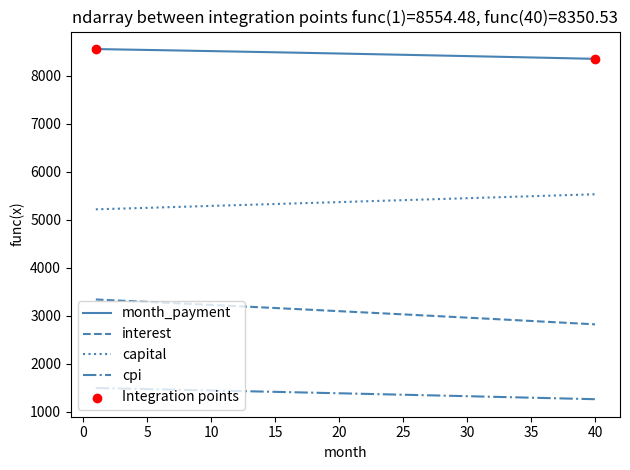

Which series has the largest total across all categories?

month_payment